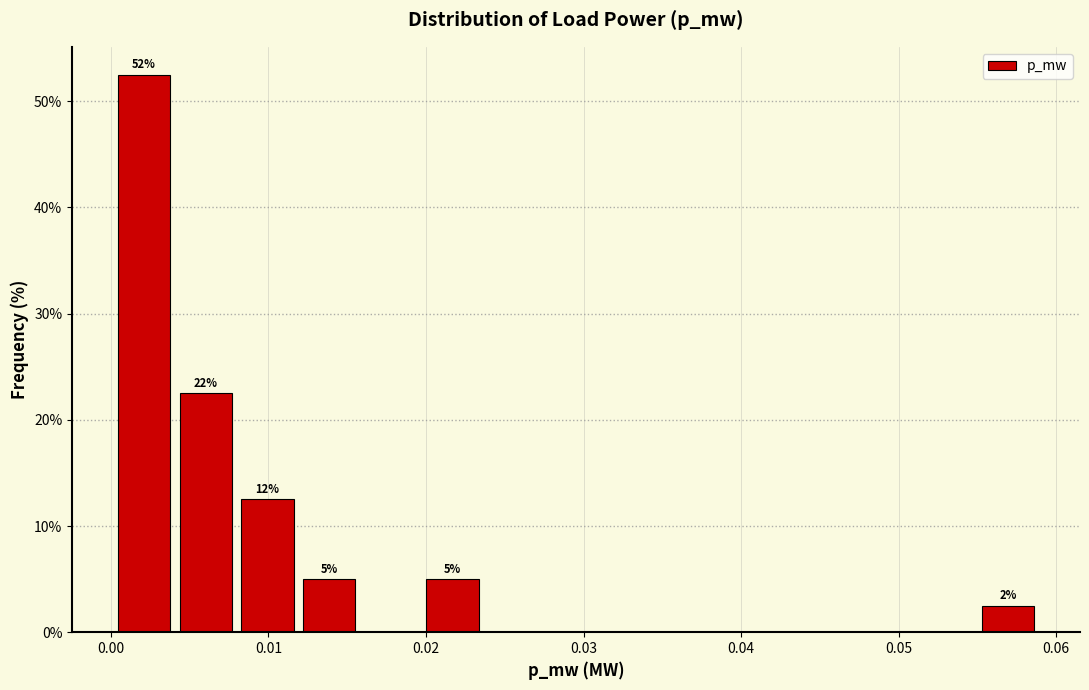

Read against the x-axis, roughly where is the centre of the tallest bar?

0.002